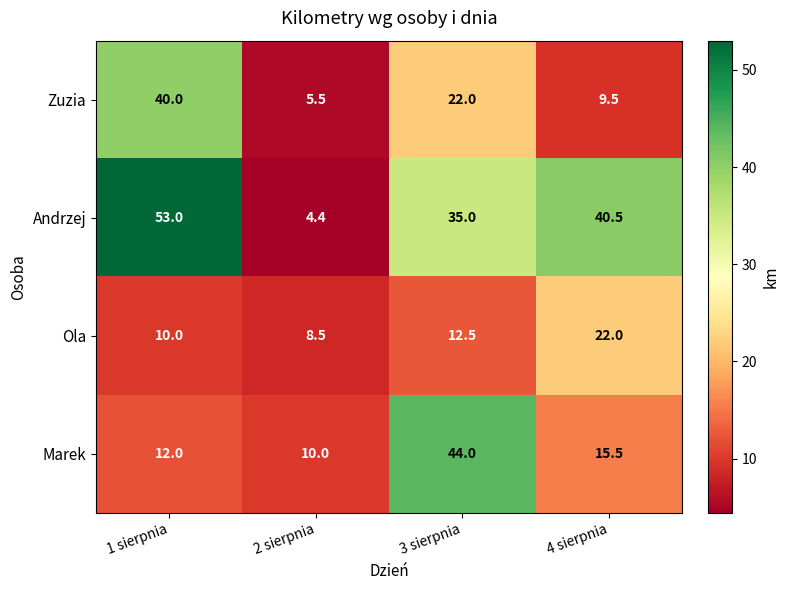

Which series changed the most between 3 sierpnia and 4 sierpnia?

Marek